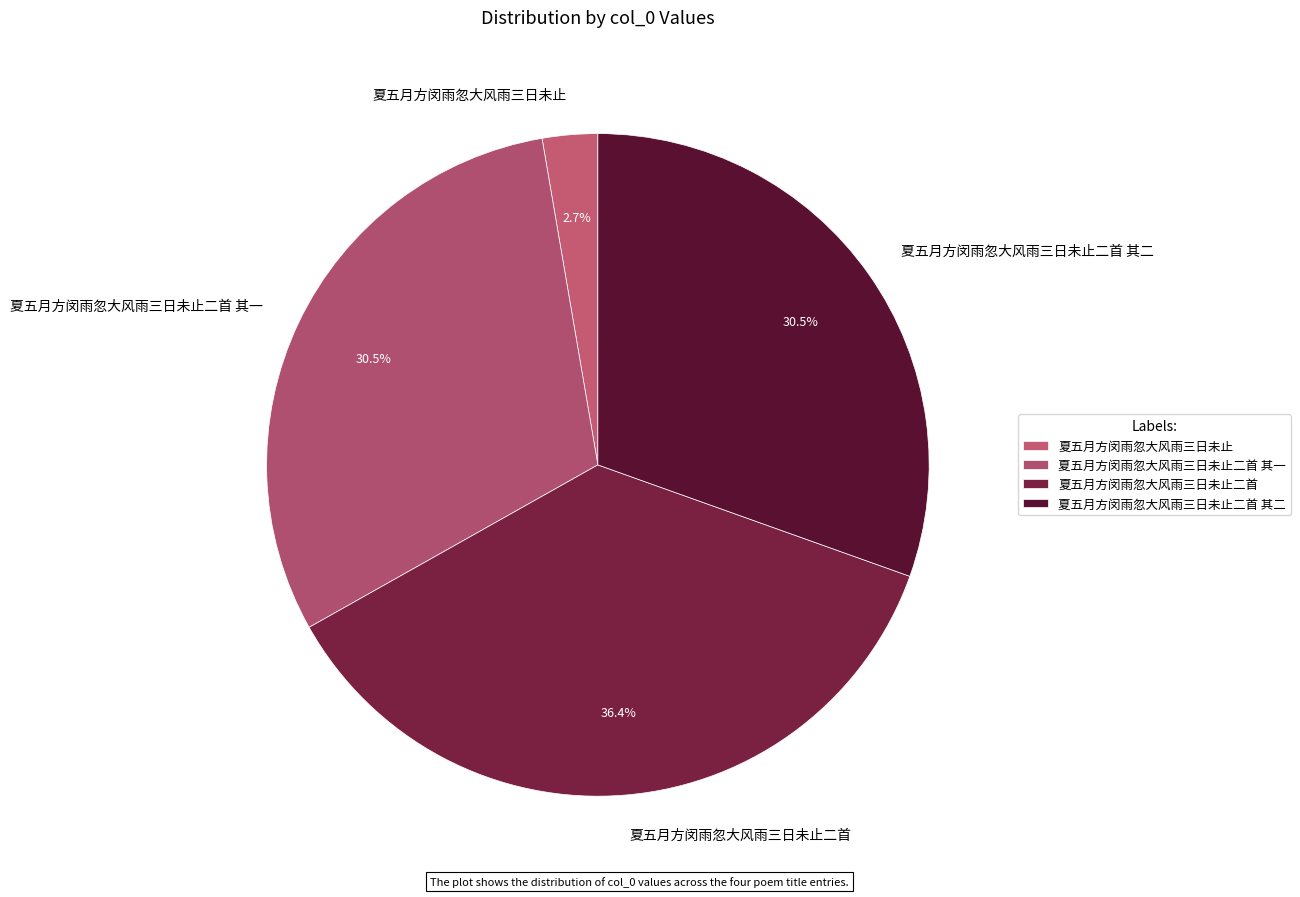

What is the smallest slice in the pie chart?

夏五月方闵雨忽大风雨三日未止